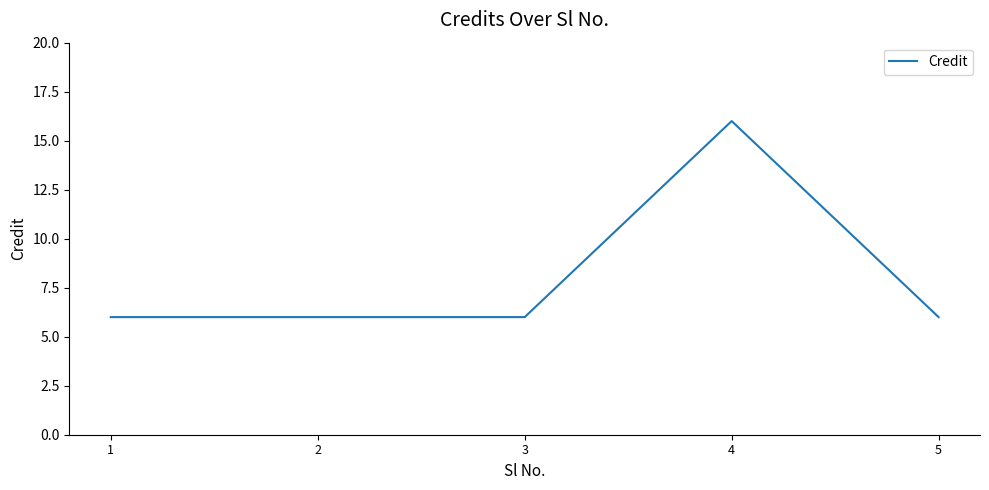

Which has a higher value, 2 or 4?

4